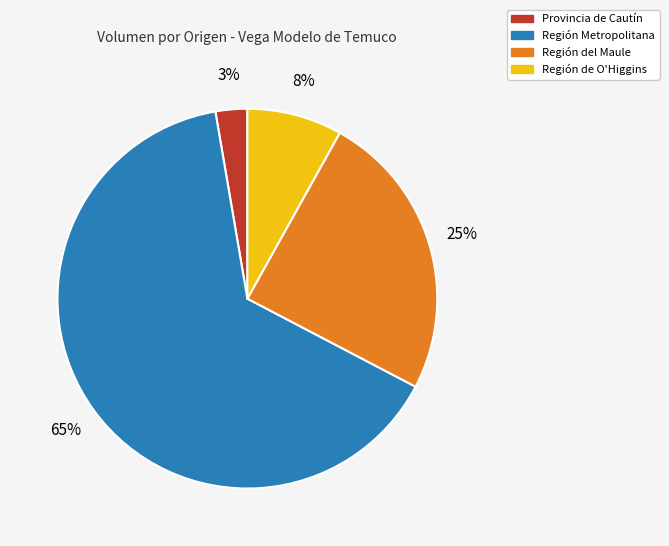

What is the smallest slice in the pie chart?

Provincia de Cautín